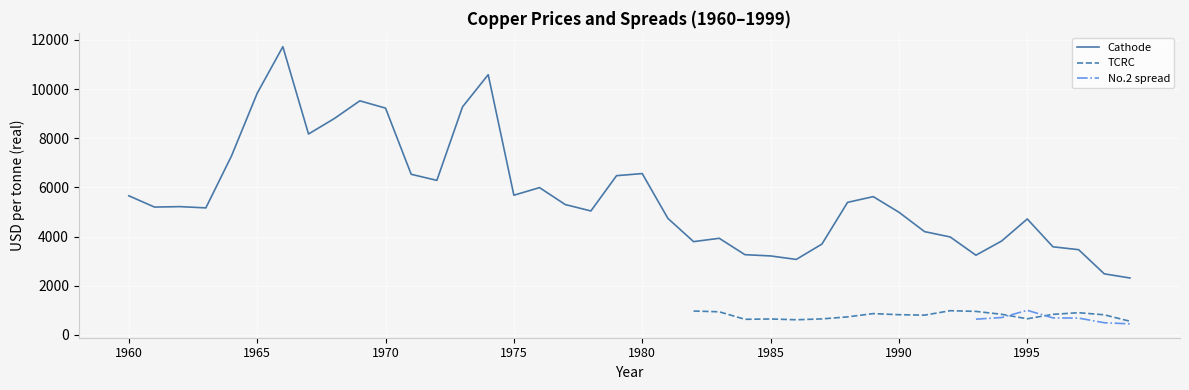

In Cathode, how many points are higher than both neighbors (excluding endpoints)?

9